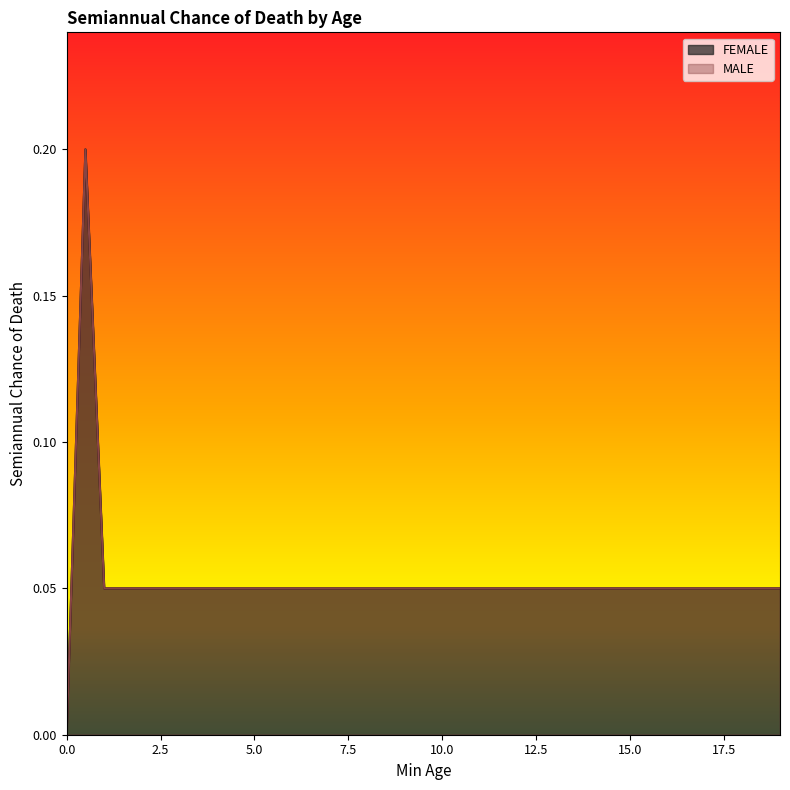

What are all the series names shown in the legend?

FEMALE, MALE